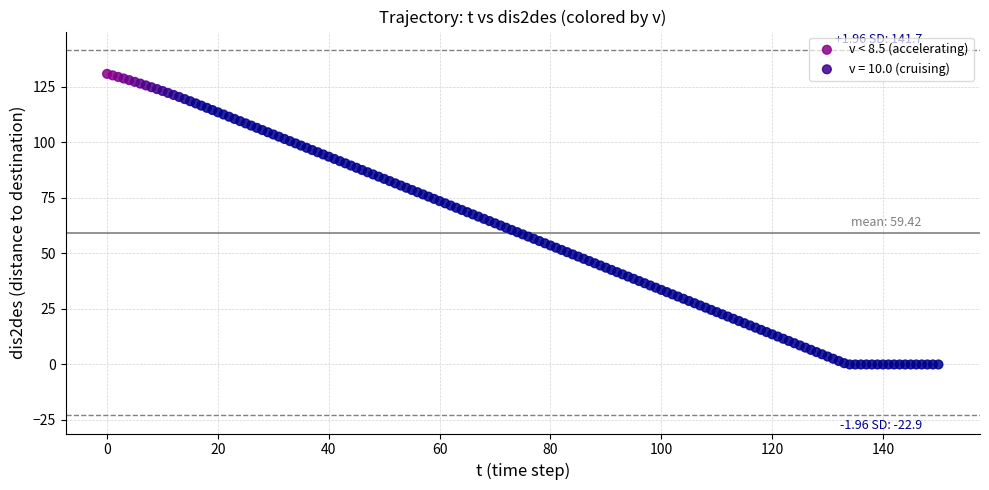

Which series has the widest spread of Y values?

v = 10.0 (cruising)